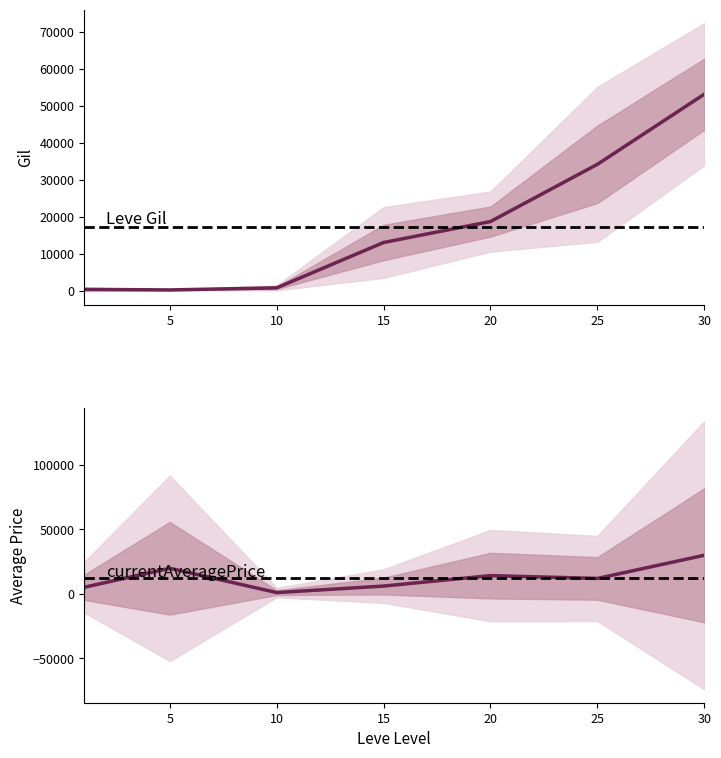

What is the maximum value for Leve Gil?

53202.5